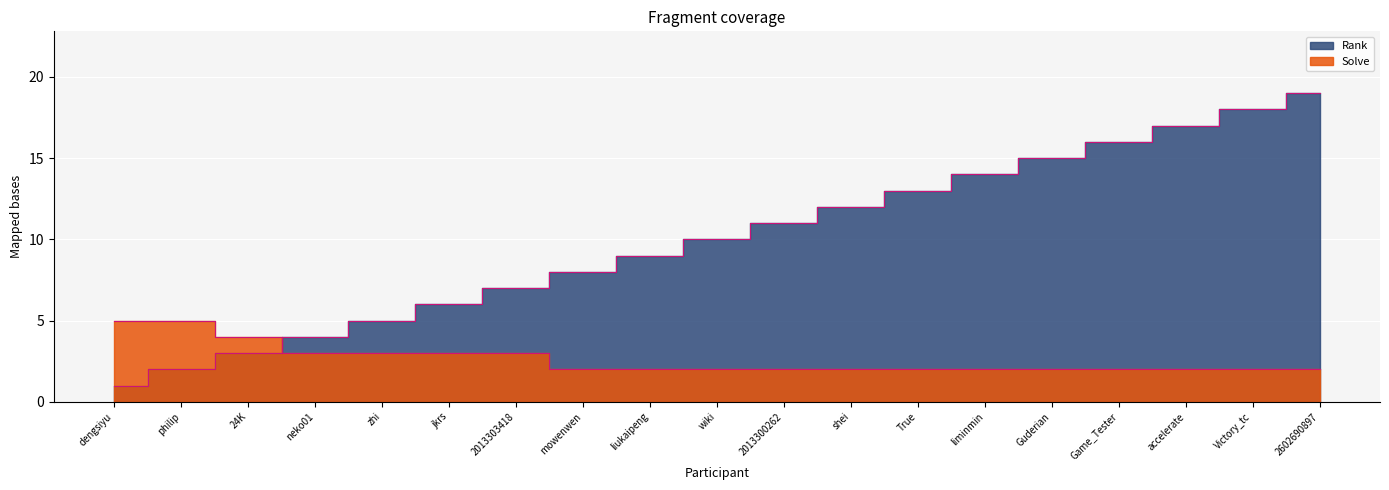

What is the difference between the highest and lowest values at neko01?

1